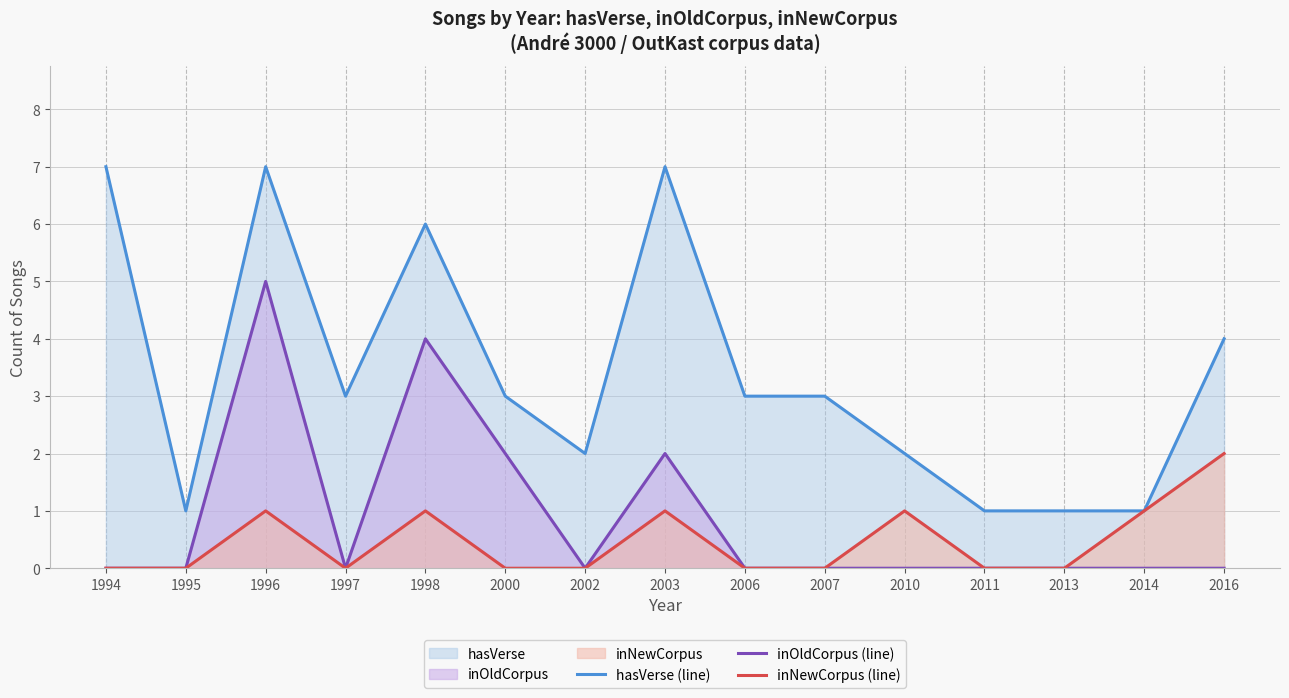

Does the chart have visible grid lines?

Yes